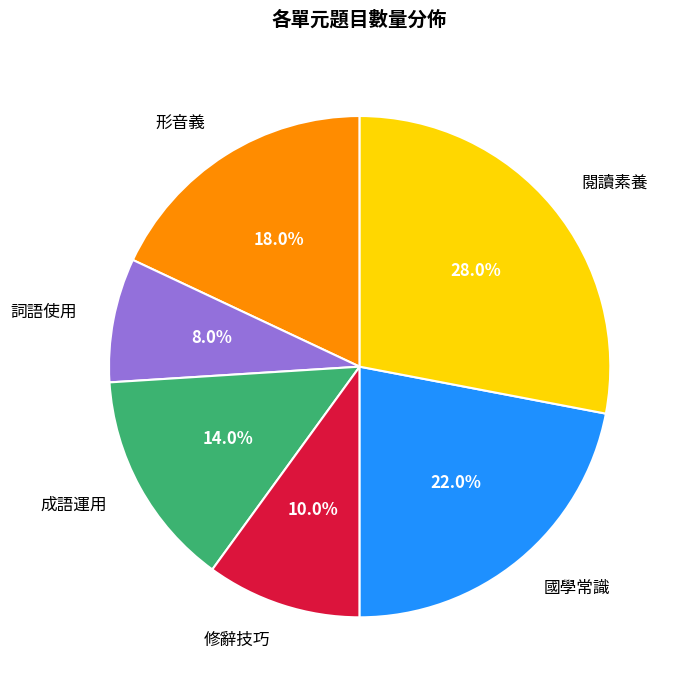

Which slice is the largest?

閱讀素養